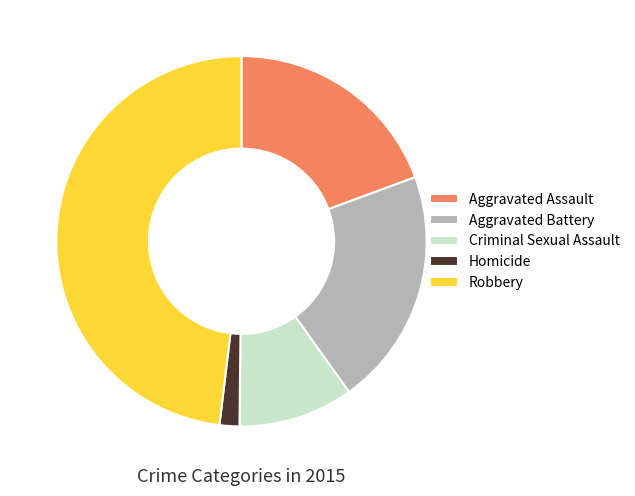

Count the number of slices in the pie.

5